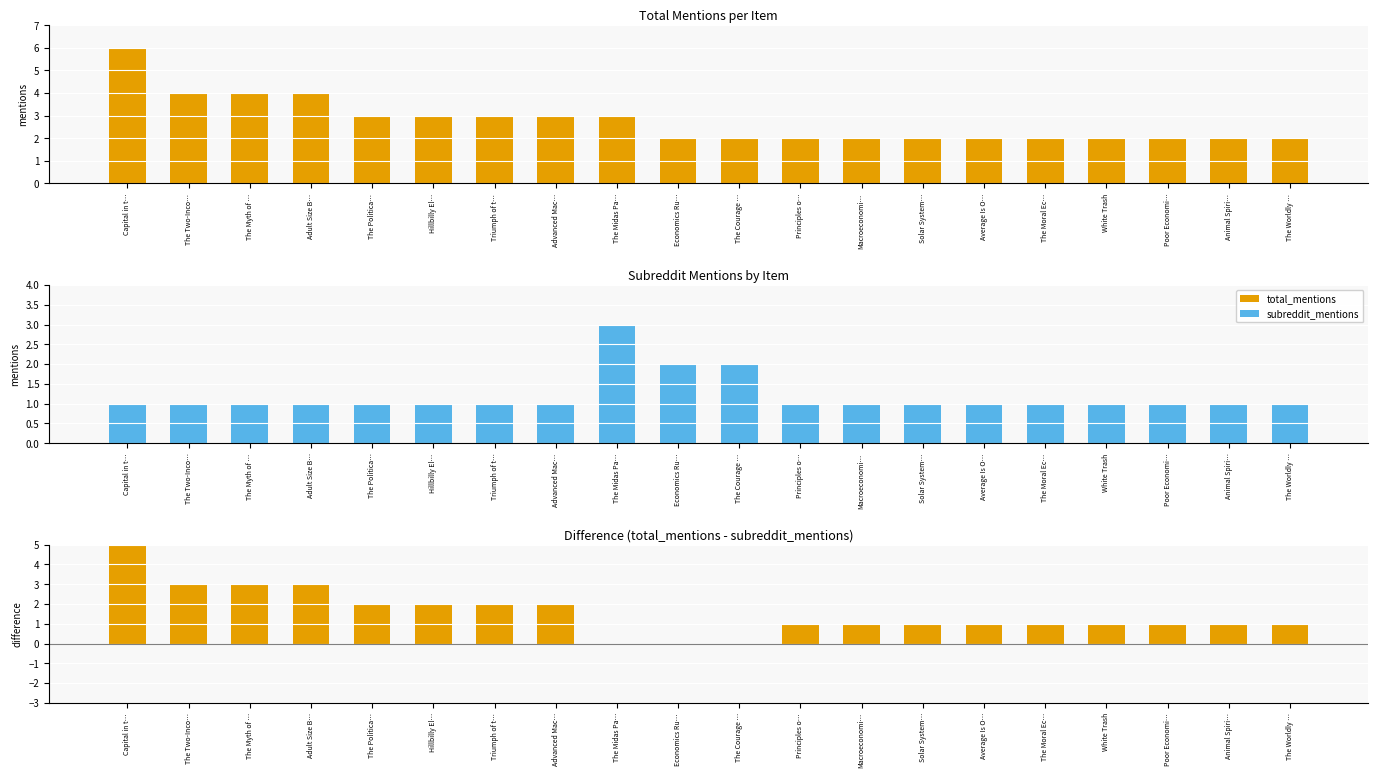

True or false: difference has a value of 1 at Solar System….

False